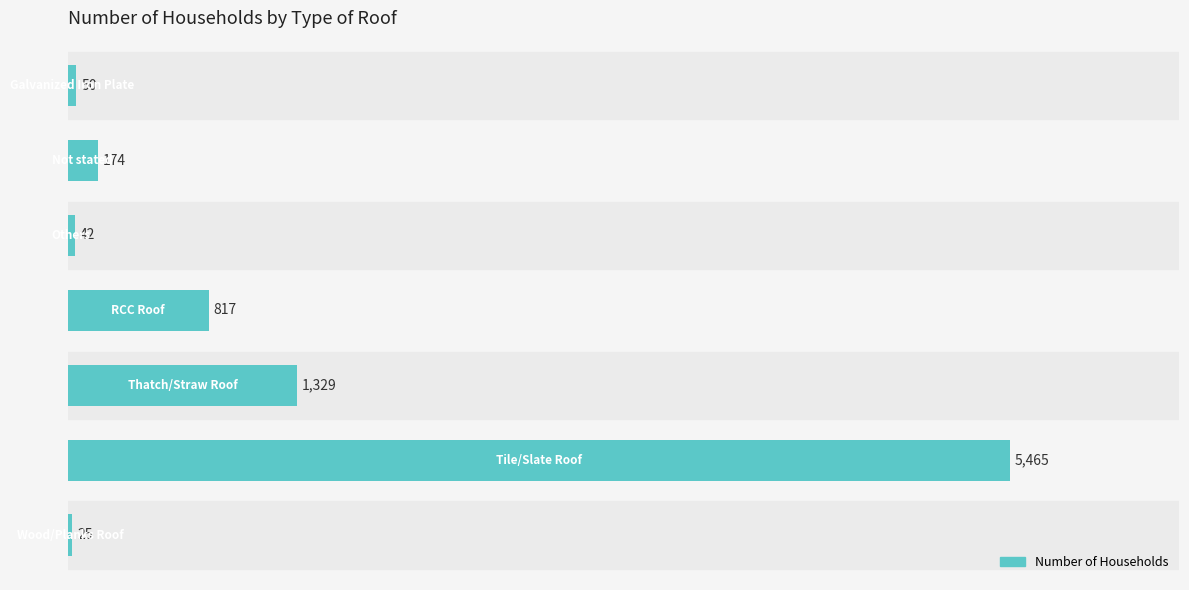

What is the greatest value displayed?

5465